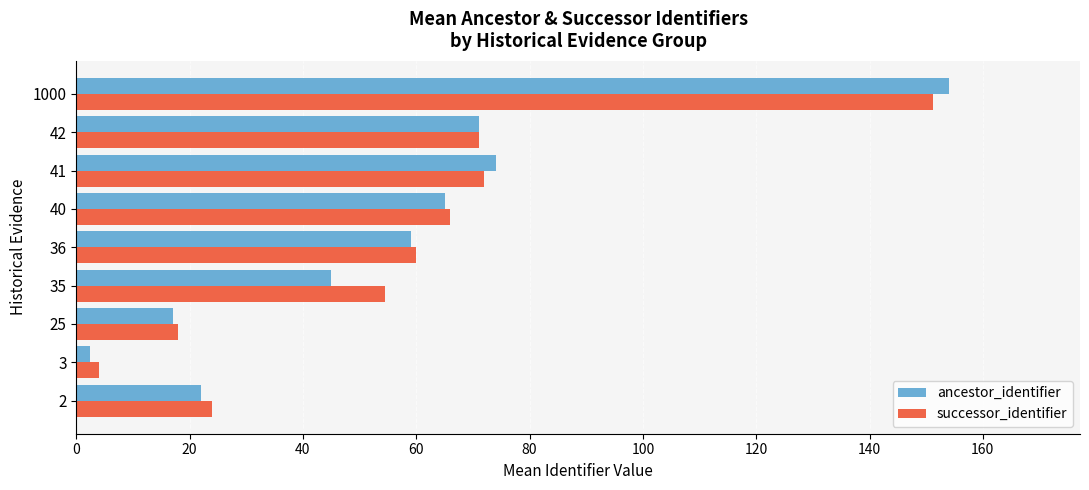

How many data points does each series have?

9